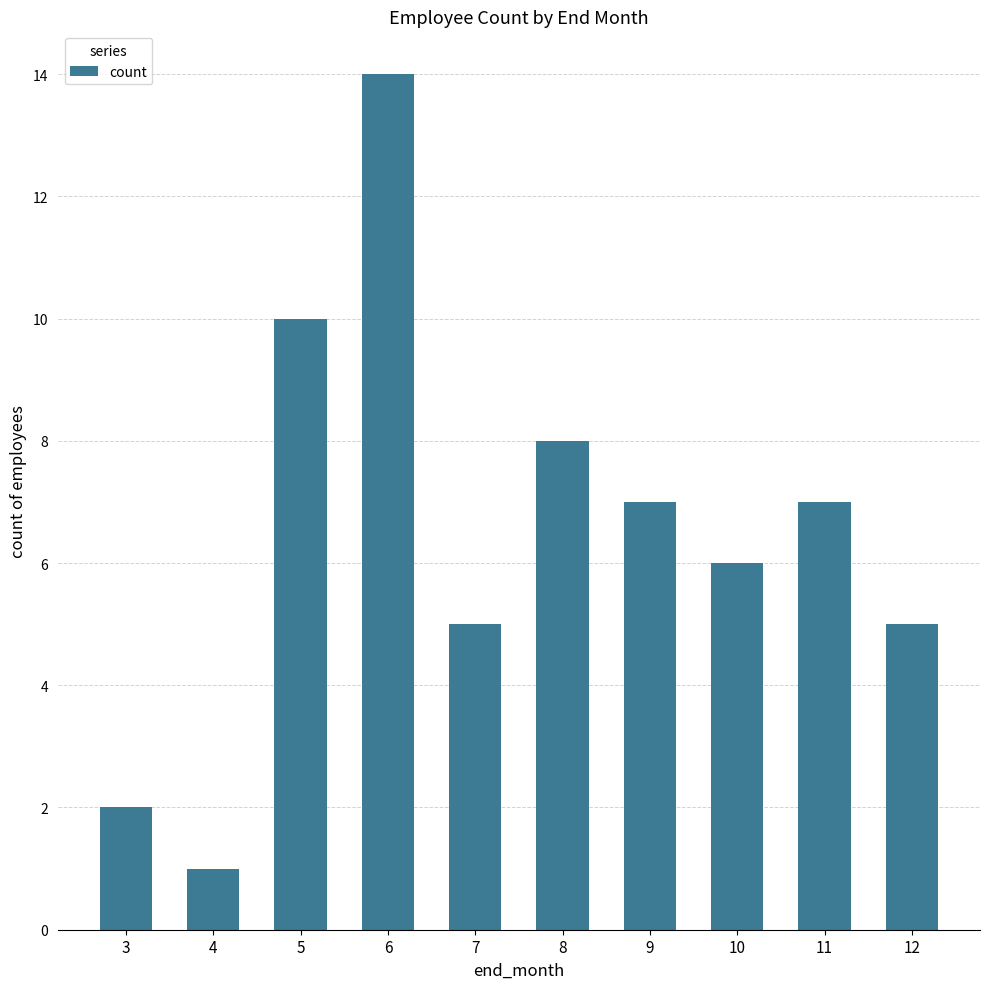

What value does the data have at 5, to the nearest 10?

10